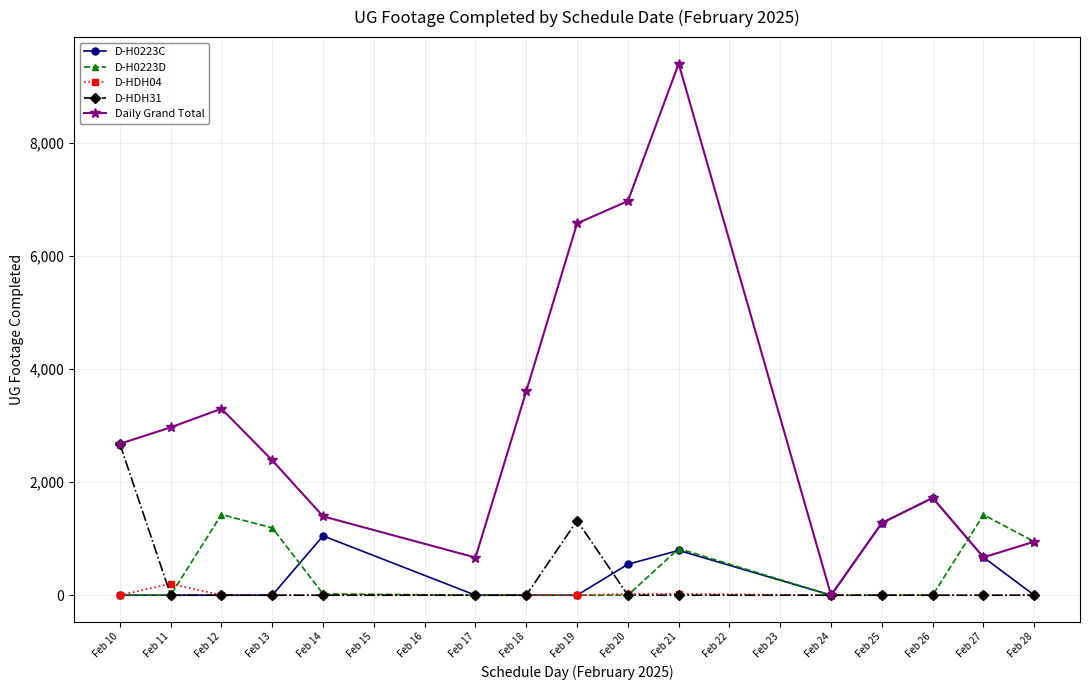

How many distinct data groups are displayed?

5